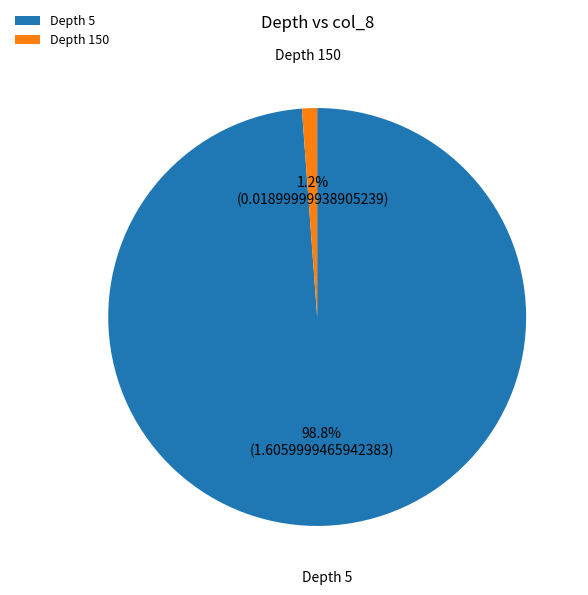

Is there a majority slice in this chart?

Yes